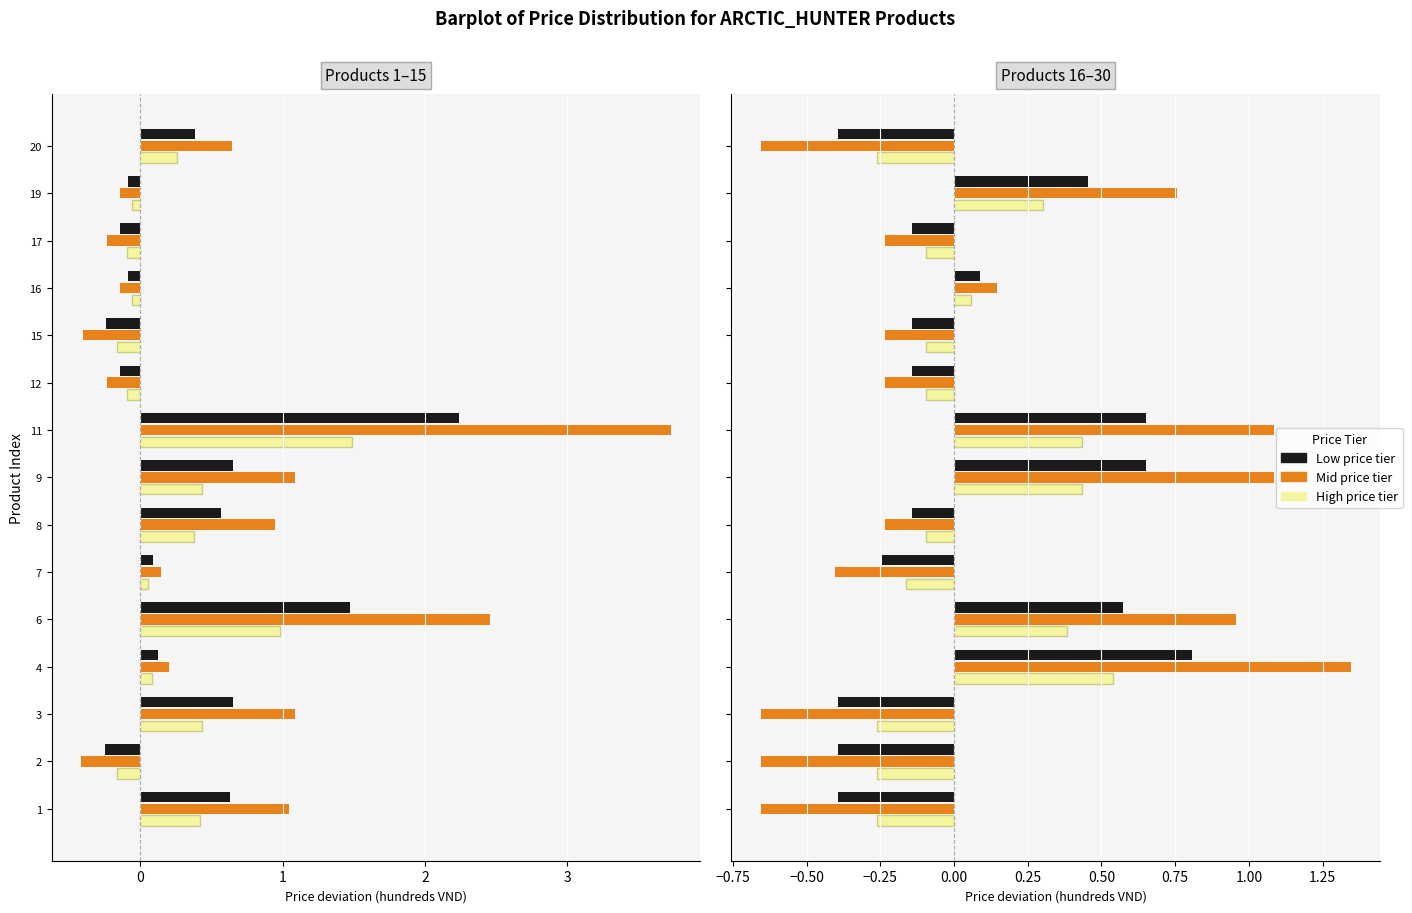

What is the lowest value of the High price tier series?

-0.3